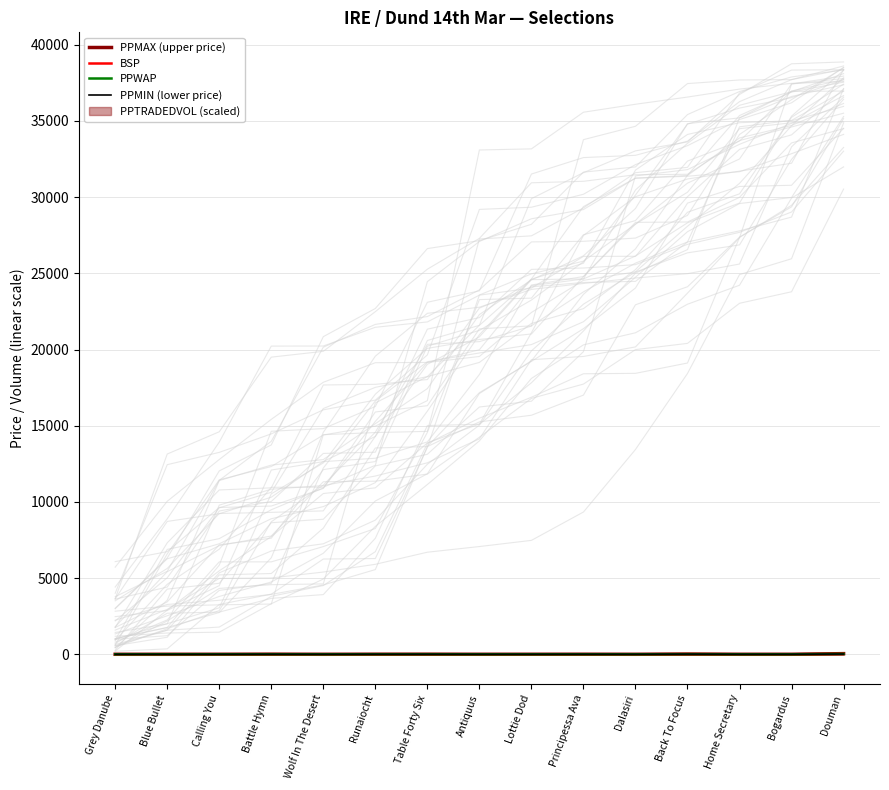

What is the total value across all series at Home Secretary?

7.6